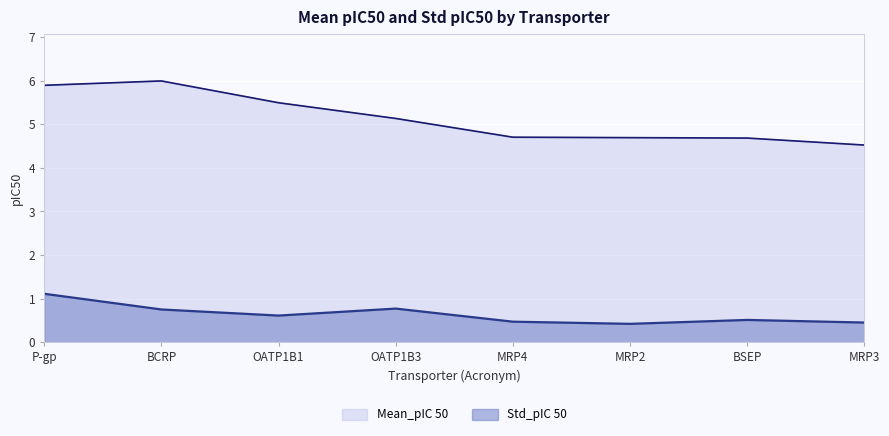

The value of Std_pIC 50 at MRP2 is 0.4. True or false?

True